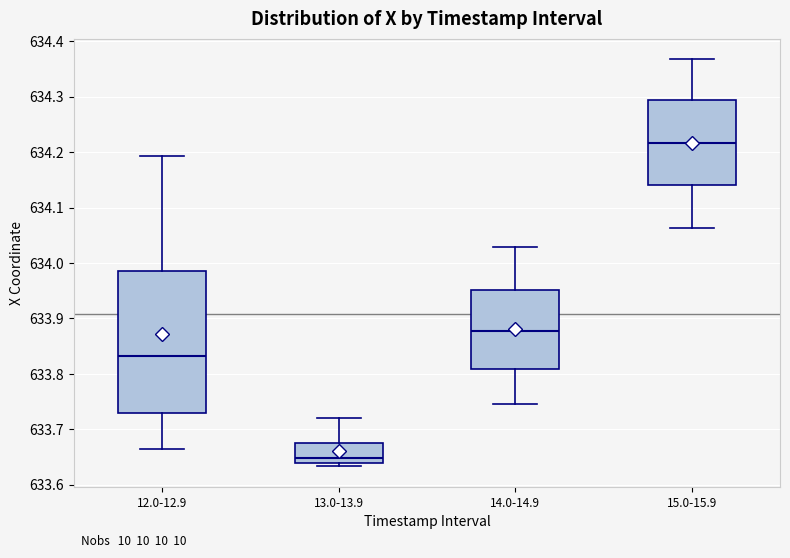

Reading left to right, transcribe this box plot: for each box, give where its median line is, the range the box spans, and where its two whiskers end, as read against the y-axis. The values are not printed on the chart, so give them approximately, as read against the axis.

12.0-12.9: median 633.83, box 633.73 to 633.99, whiskers 633.67 to 634.19
13.0-13.9: median 633.65, box 633.64 to 633.67, whiskers 633.63 to 633.72
14.0-14.9: median 633.88, box 633.81 to 633.95, whiskers 633.75 to 634.03
15.0-15.9: median 634.22, box 634.14 to 634.29, whiskers 634.06 to 634.37